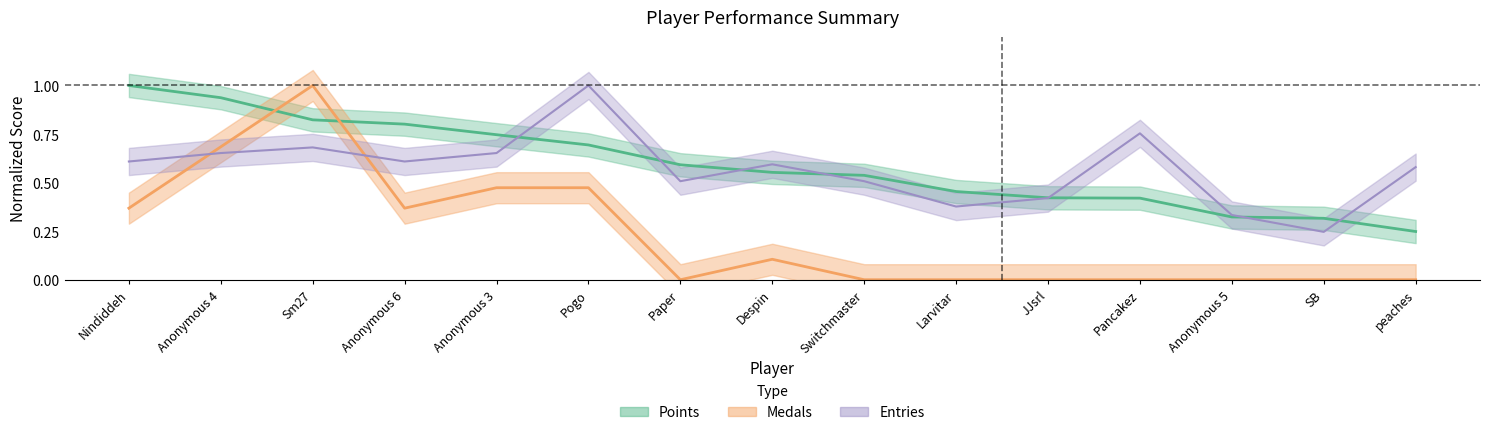

Which series has the largest range (max minus min)?

Medals